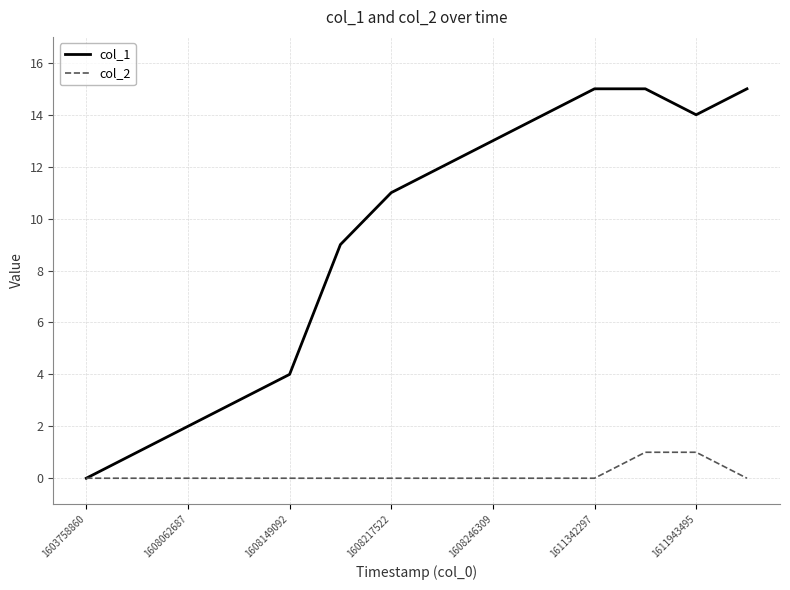

Which series has the largest total across all categories?

col_1